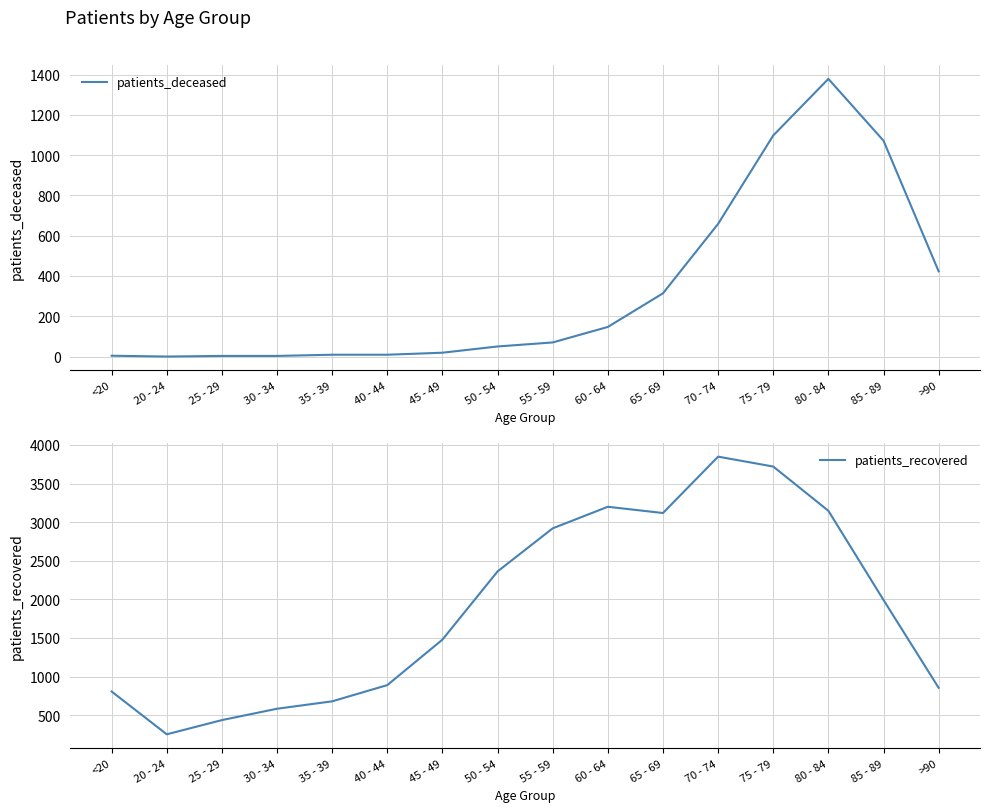

What is the label of the 10th point from the left?

60 - 64